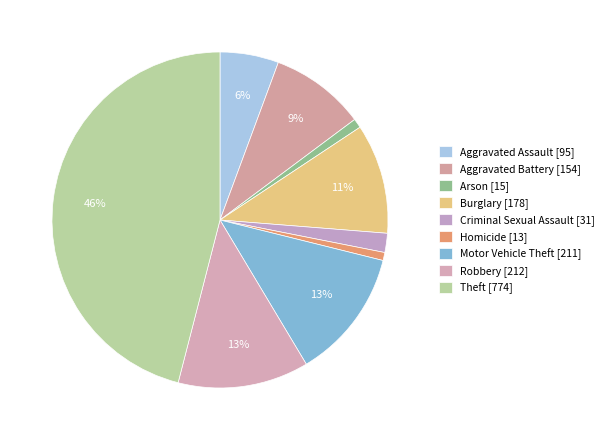

What is the smallest slice in the pie chart?

Homicide